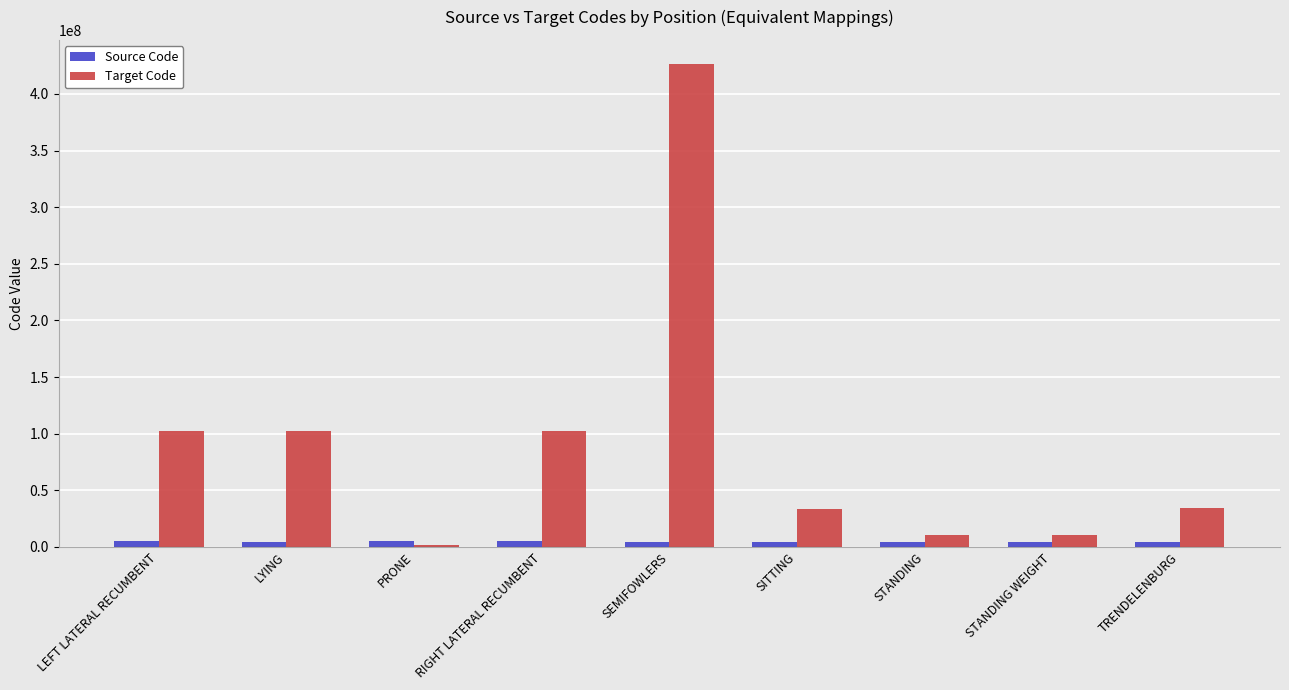

What value does the Target Code series have at LYING, to the nearest 10?

102538000